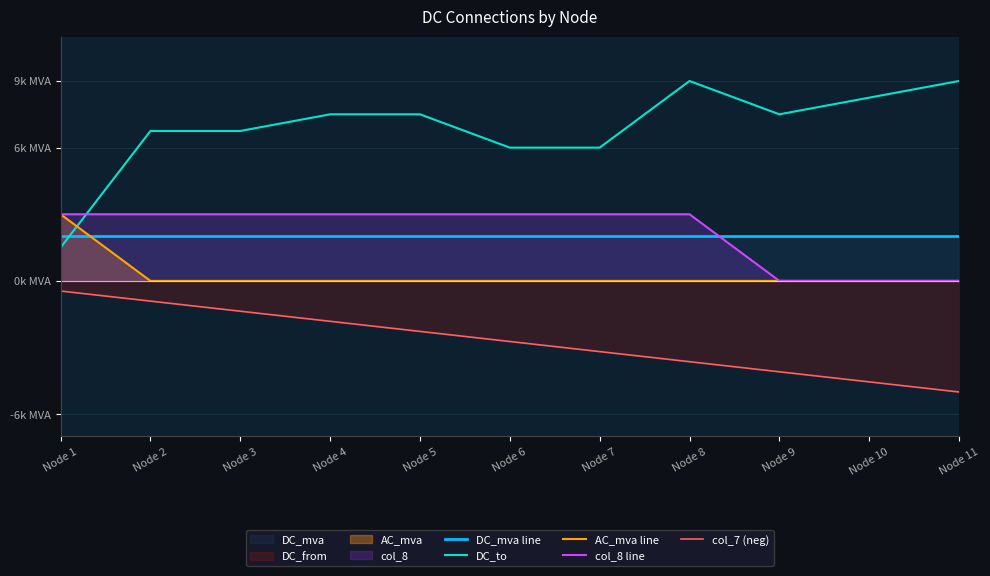

Which category has the lowest value in the AC_mva line series?

Node 2